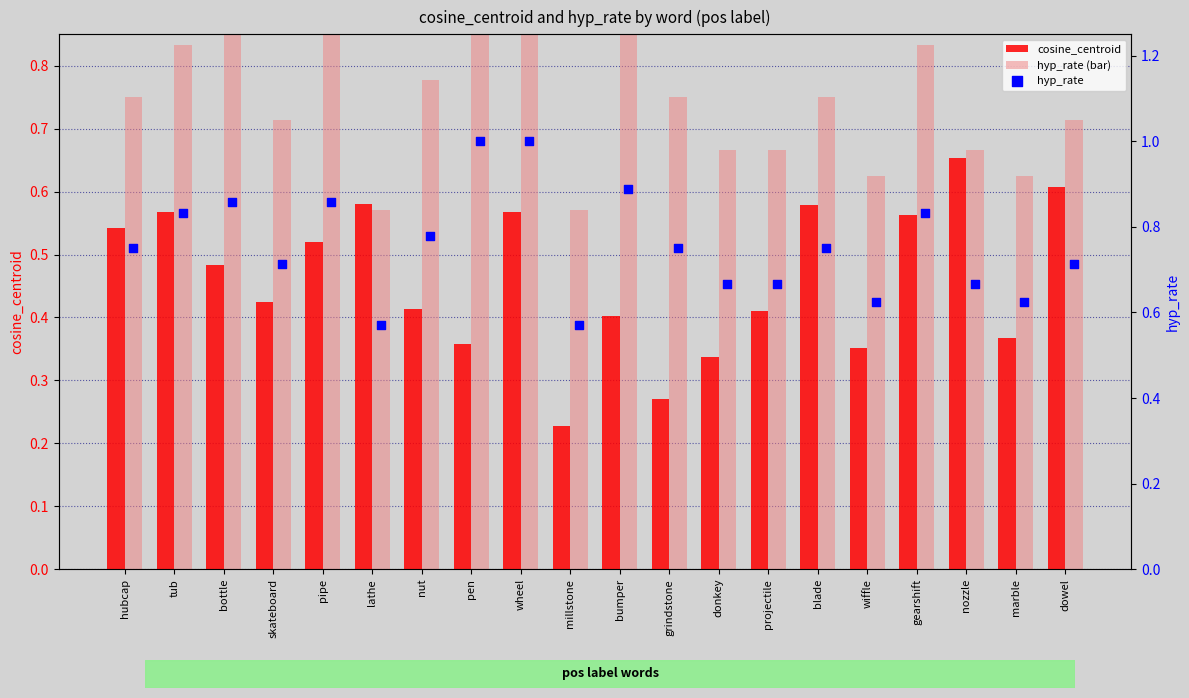

At how many categories does at least one series exceed 0?

20